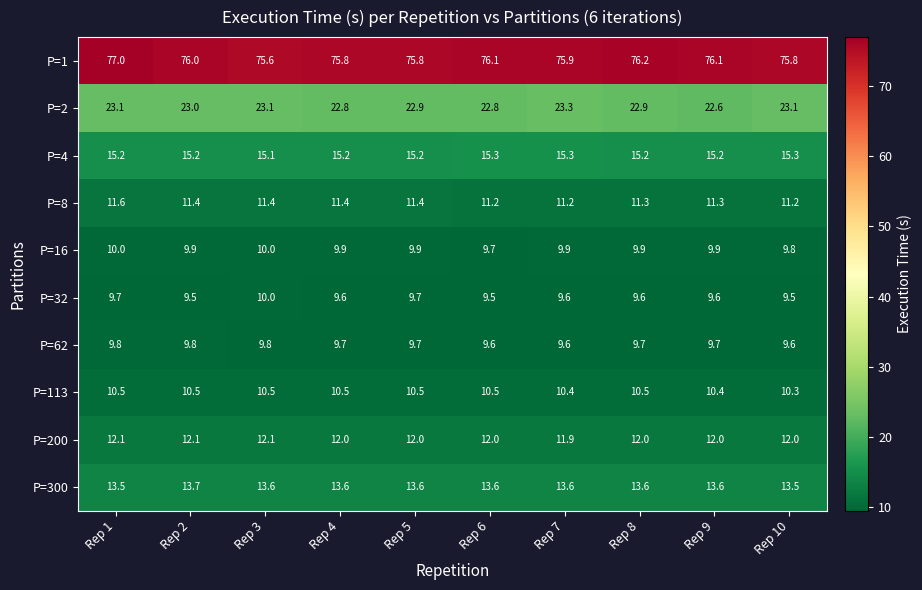

At how many categories does at least one series exceed 71?

10